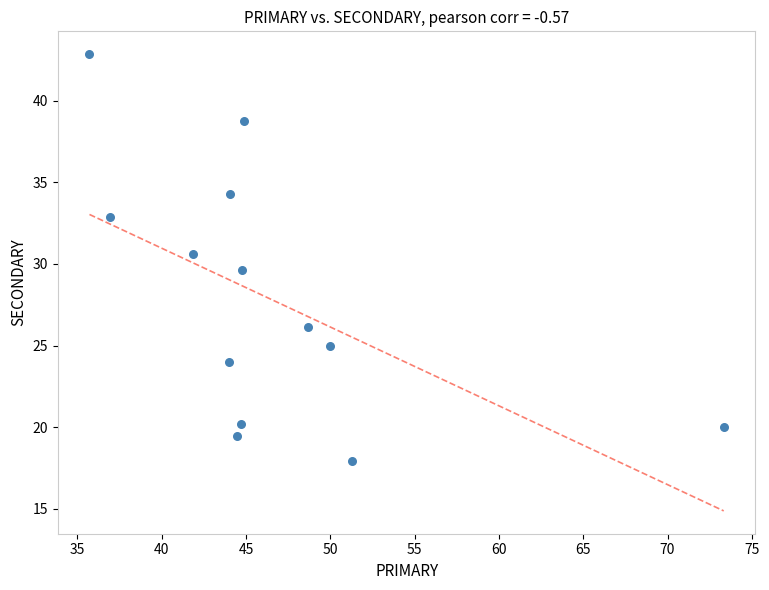

What is the range of Y values (max minus min)?

24.9